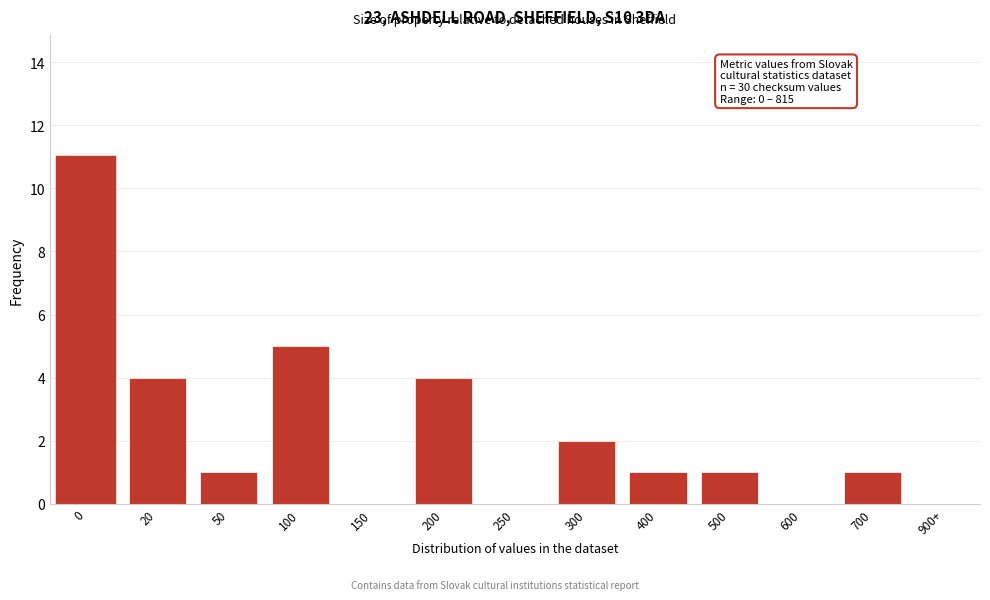

Reading right to left, transcribe all the data shown in this chart.

900+=0	700=1	600=0	500=1	400=1	300=2	250=0	200=4	150=0	100=5	50=1	20=4	0=11